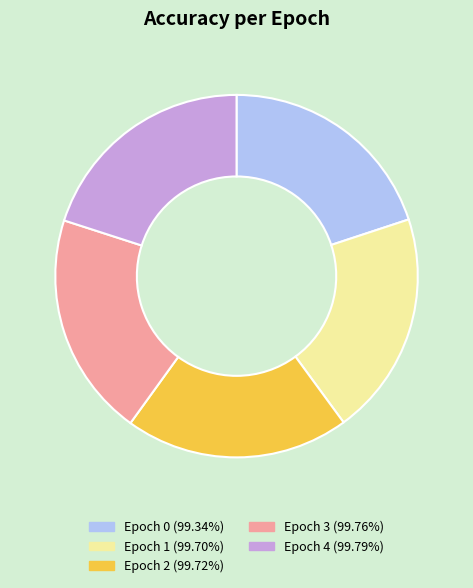

Does Epoch 0 (99.34%) represent more than half of the total?

No